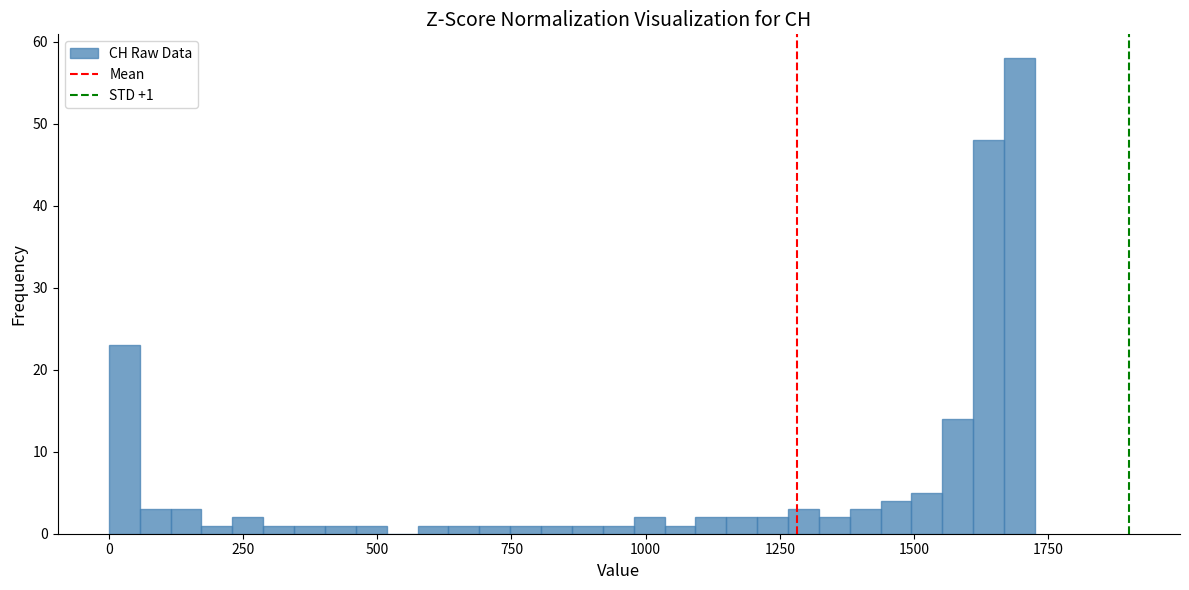

Read against the x-axis, roughly where is the centre of the tallest bar?

1700